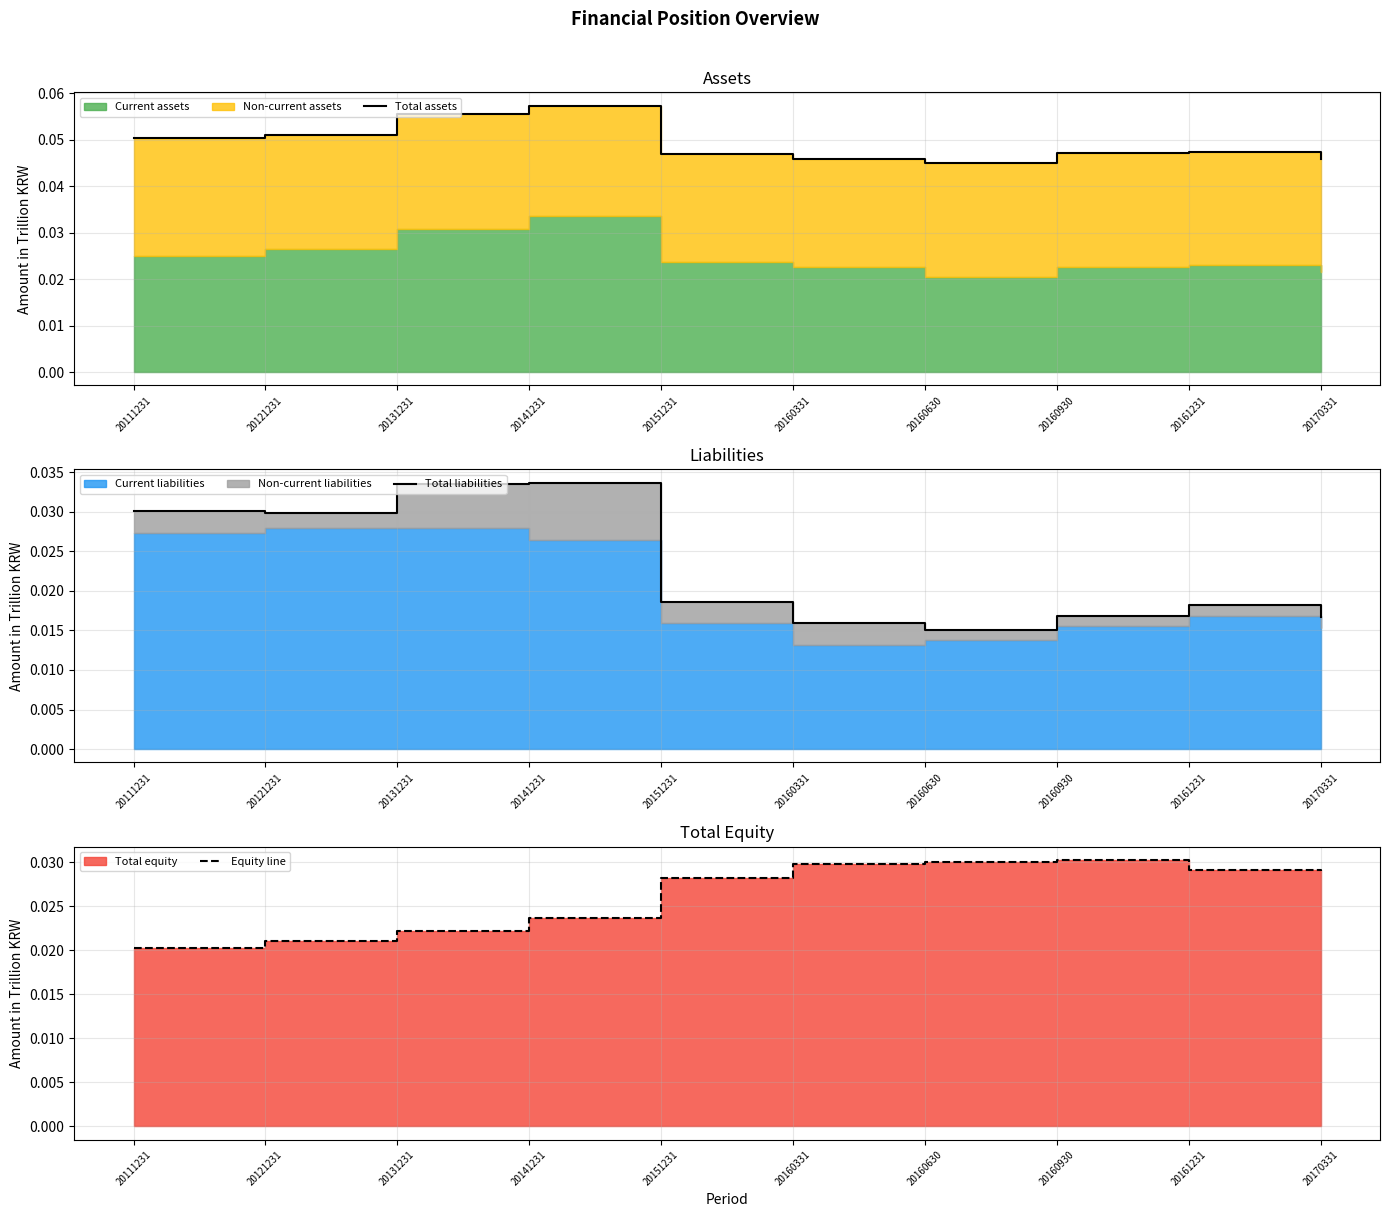

True or false: Equity line and Total liabilities intersect in this chart.

True